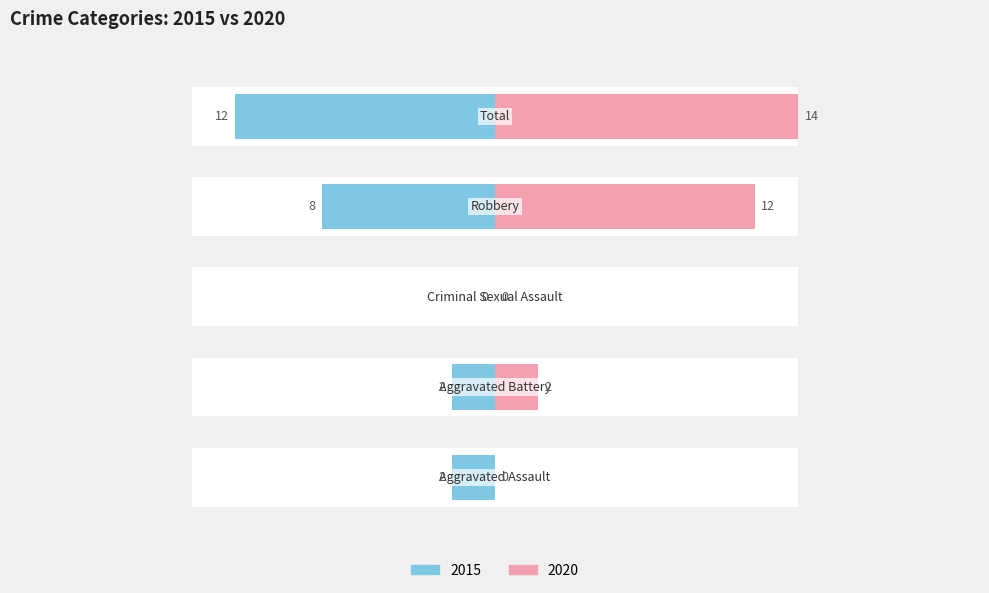

At which label is 2015 closest to 6?

Robbery